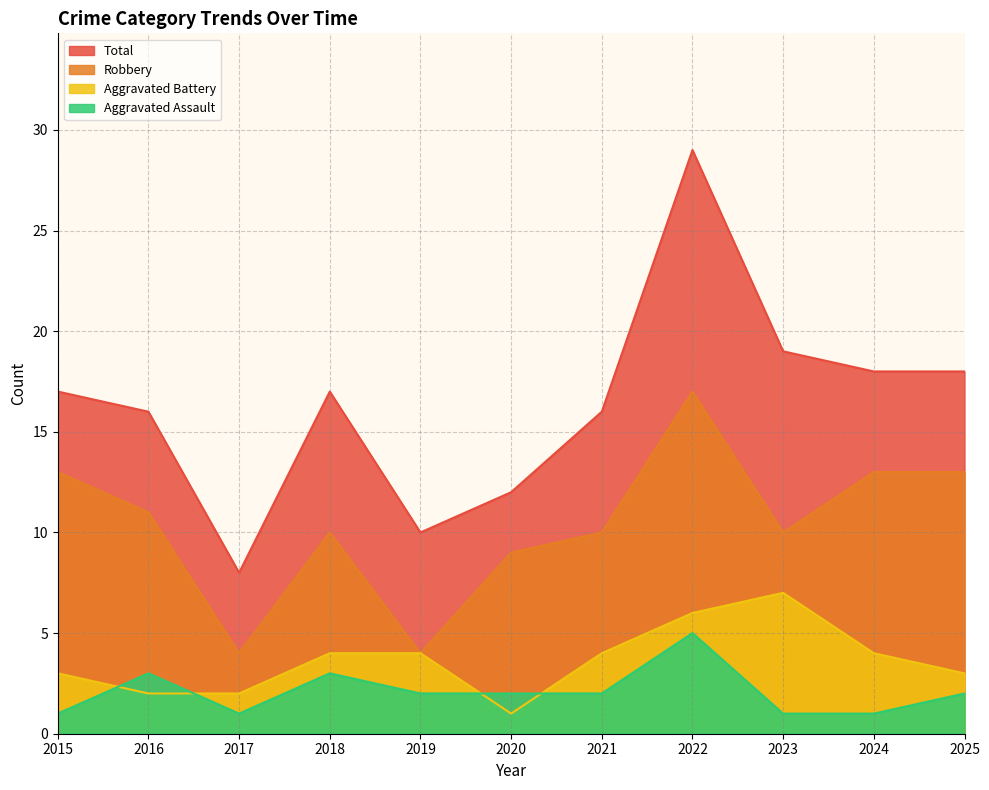

At 2019, list the series in order from largest to smallest.

Total, Aggravated Battery, Robbery, Aggravated Assault